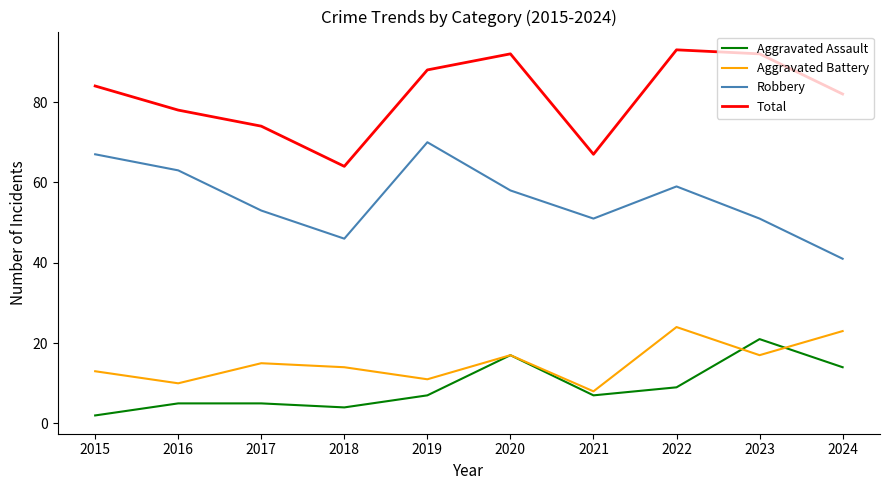

What is the difference between the maximum and minimum values in the Aggravated Battery series?

16